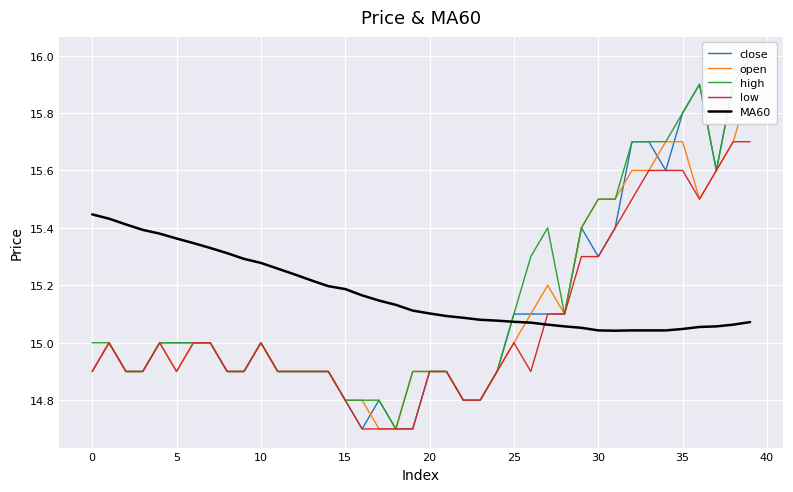

True or false: open has a value of 15.7 at 34.

True